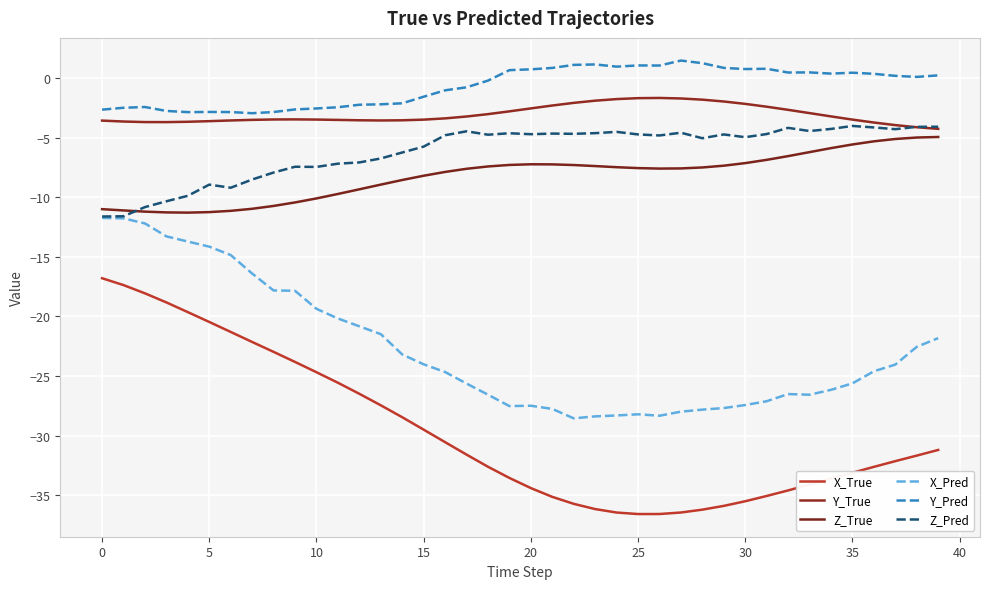

Does the chart display data point markers on the line(s)?

No